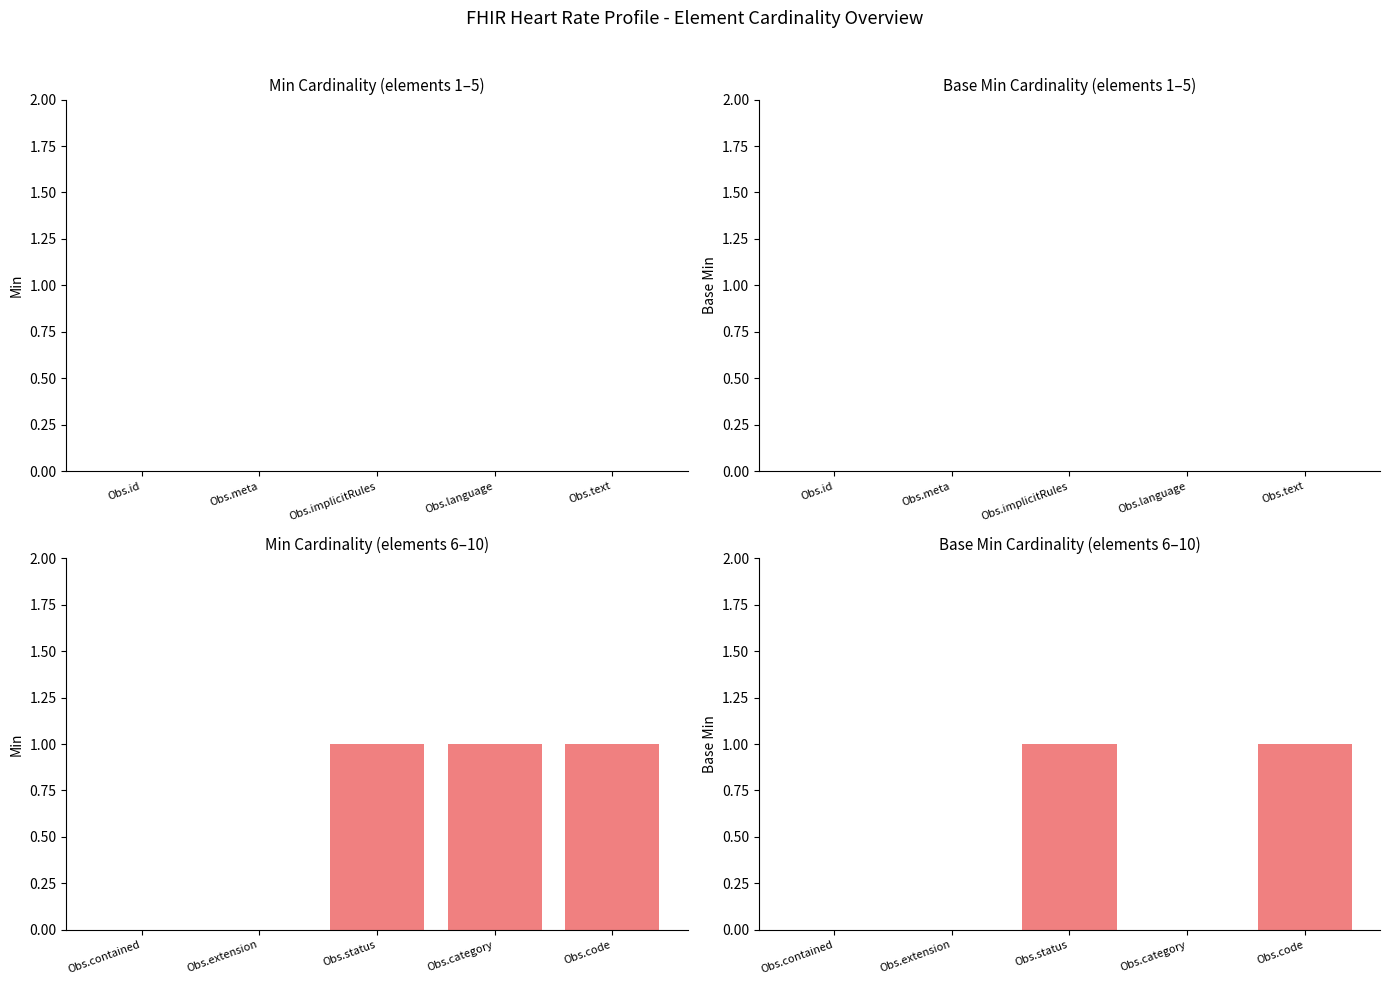

Reading right to left, extract all data points from this chart.

Min: 1	1	1	0	0	0	0	0	0	0
Base Min: 1	0	1	0	0	0	0	0	0	0